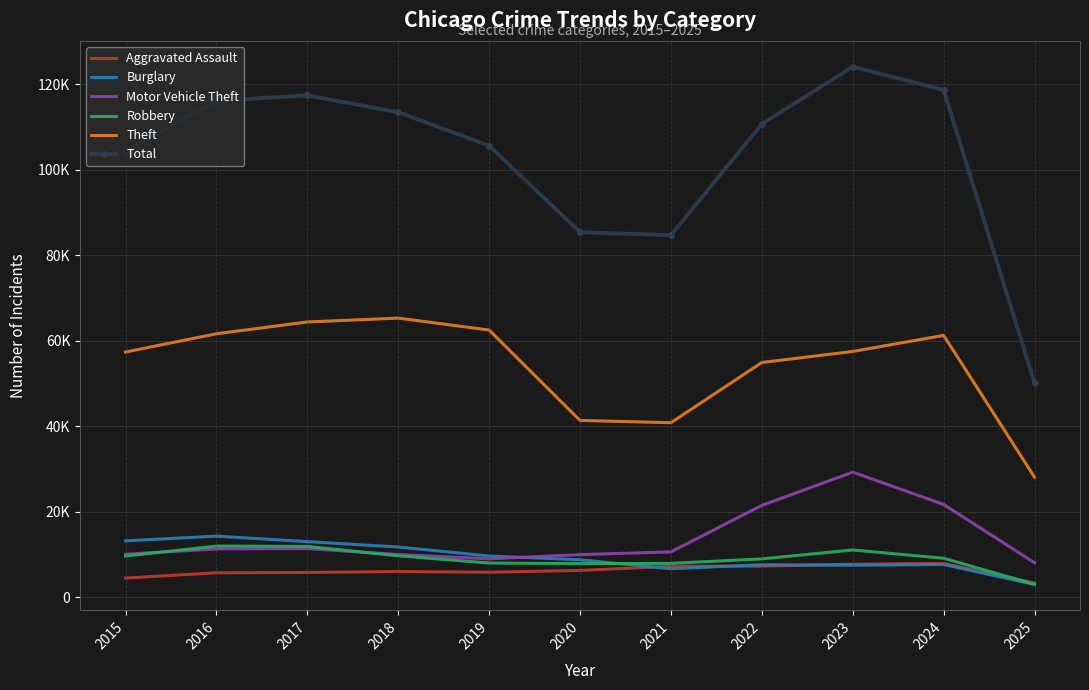

True or false: Total and Burglary intersect in this chart.

False